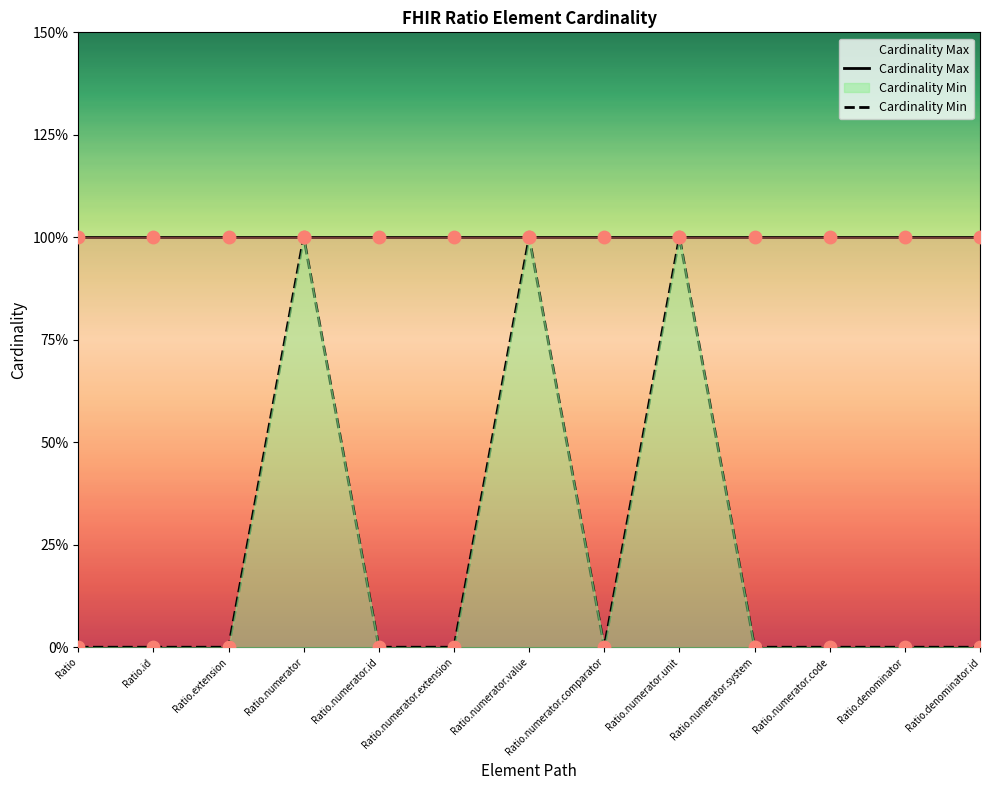

Which series has the largest Y range (max minus min)?

Cardinality Min